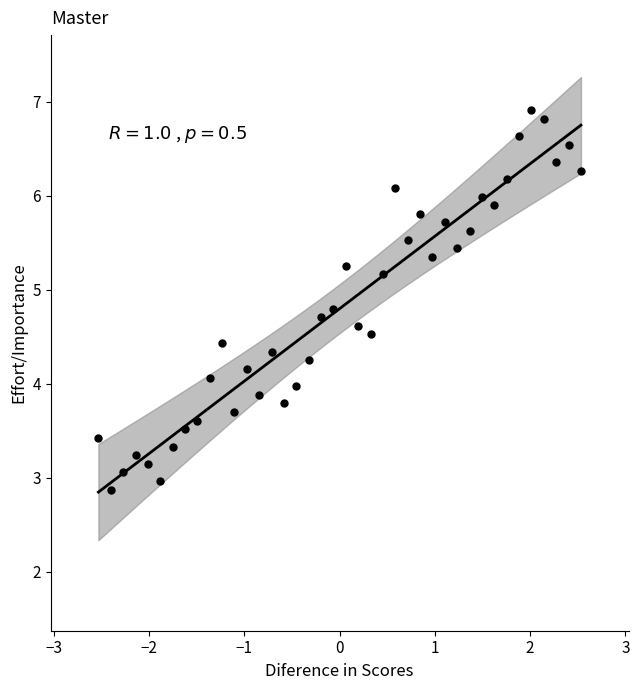

What is the range of Y values (max minus min)?

4.0